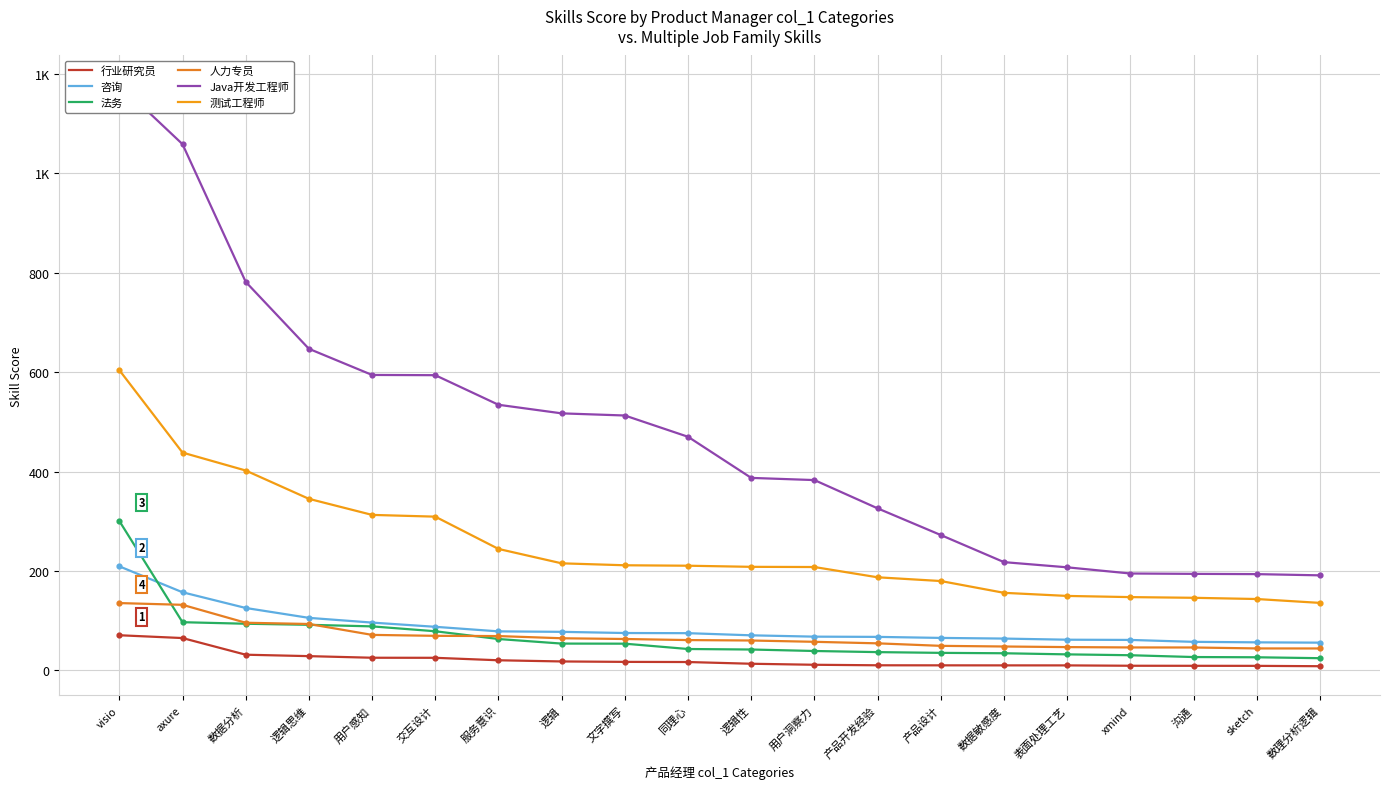

Is the value of 咨询 at 产品开发经验 greater than the value of 行业研究员 at 表面处理工艺?

Yes